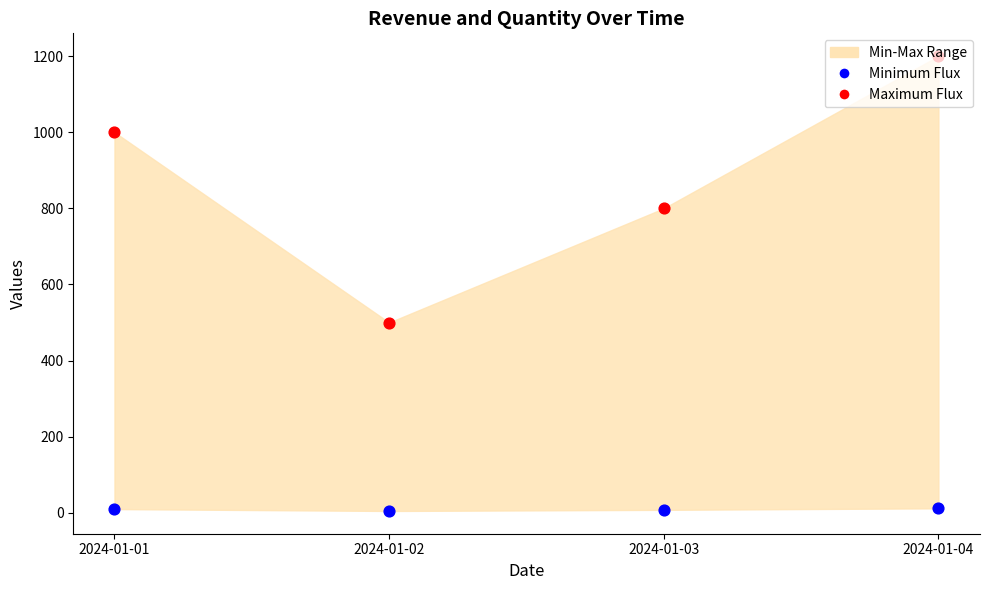

Which series reaches the maximum Y coordinate?

Maximum Flux